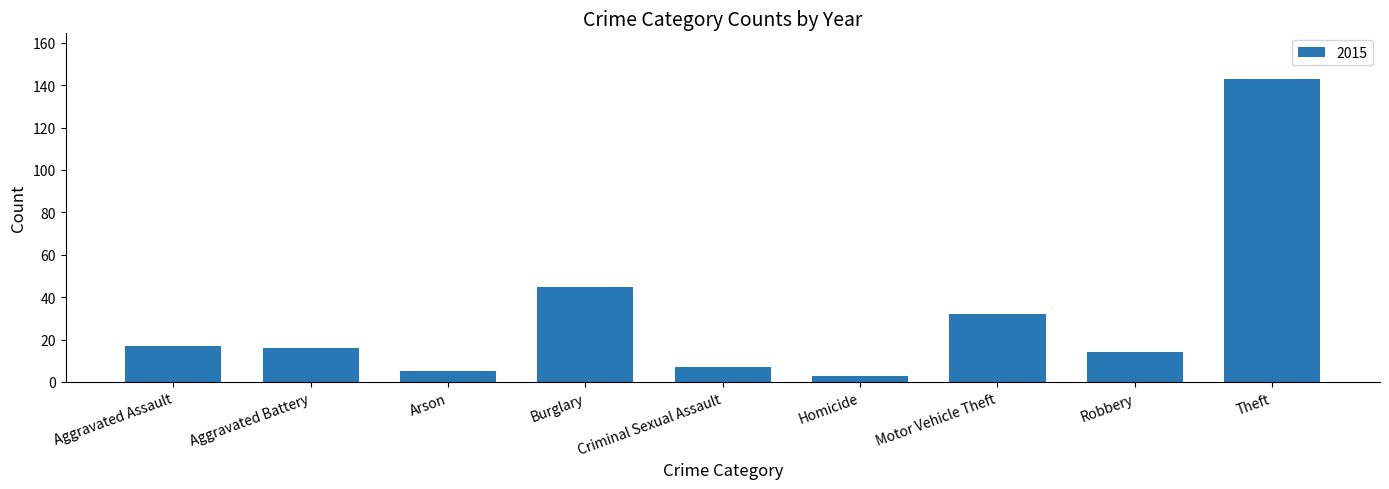

What is the change in value from Criminal Sexual Assault to Motor Vehicle Theft?

+25